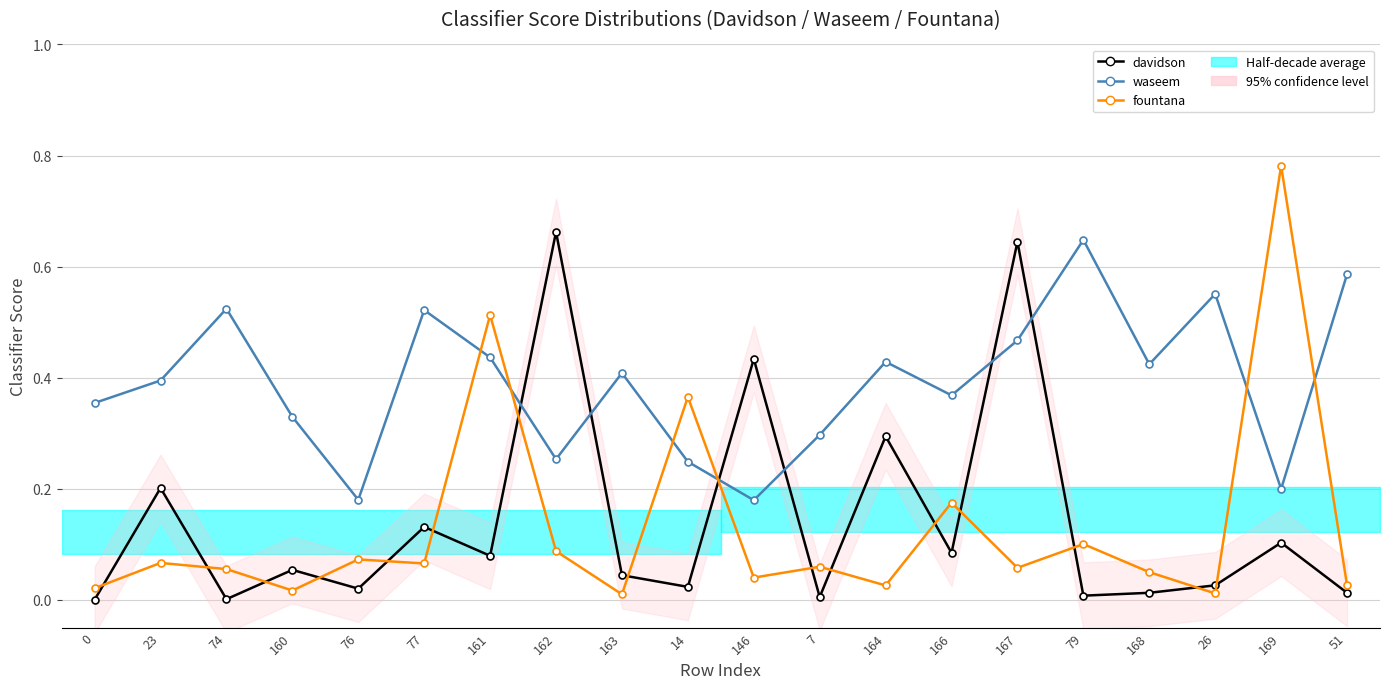

What is the highest value of the fountana series?

0.8